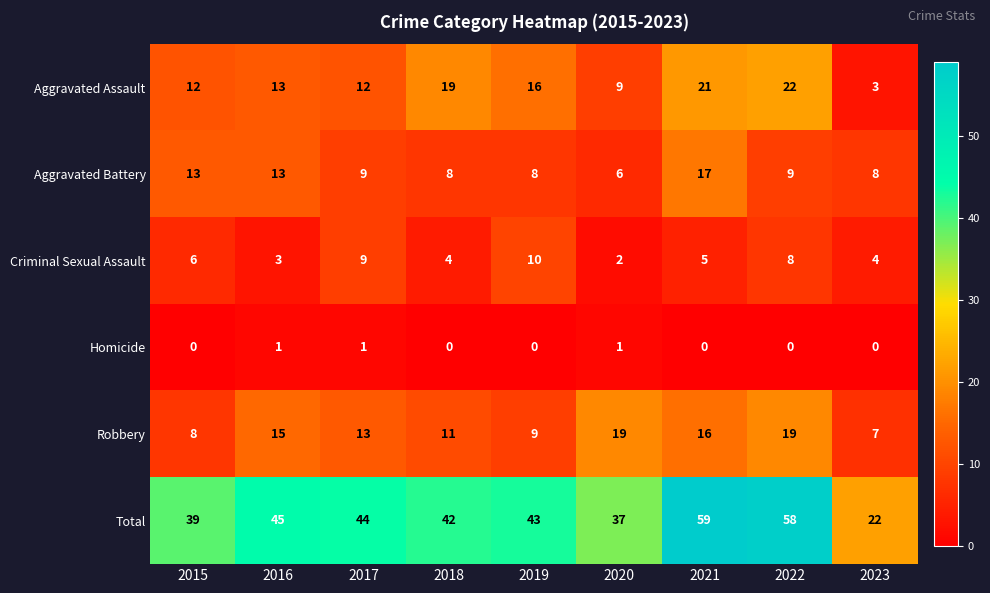

At how many categories does at least one series exceed 15?

9